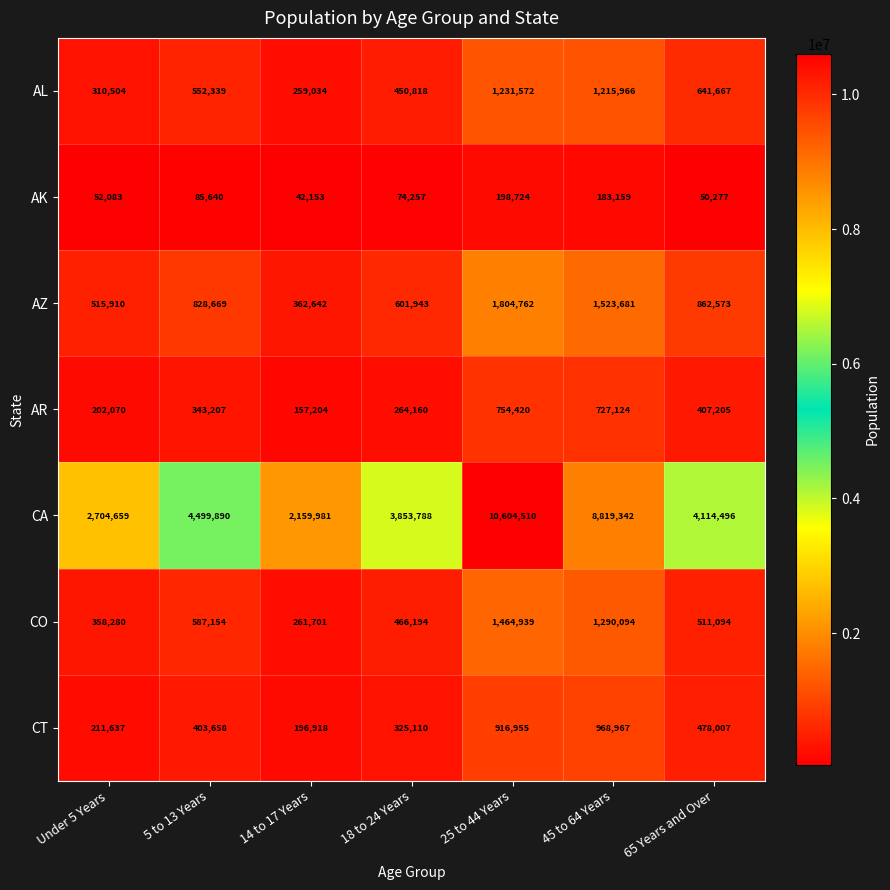

How many data points does each series have?

7